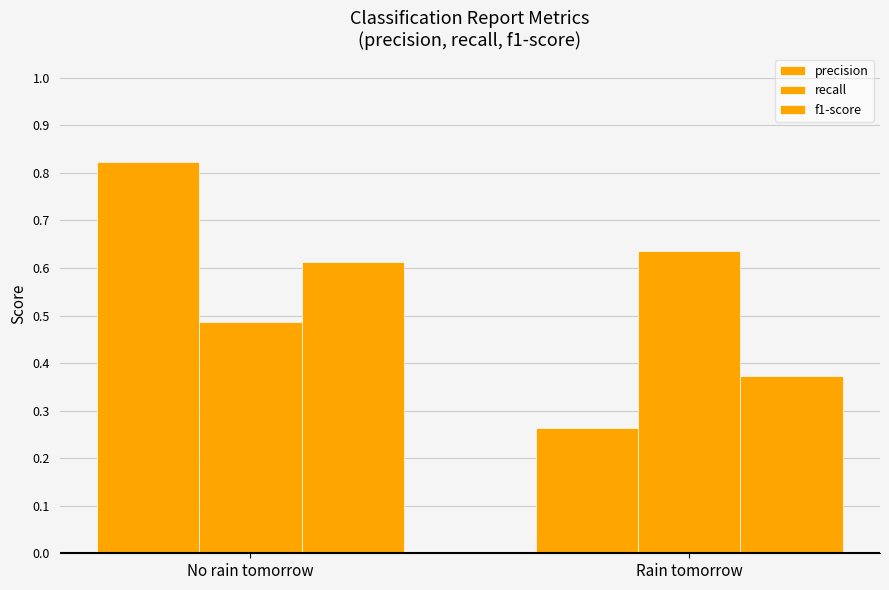

How many recall values are between 0 and 1?

2